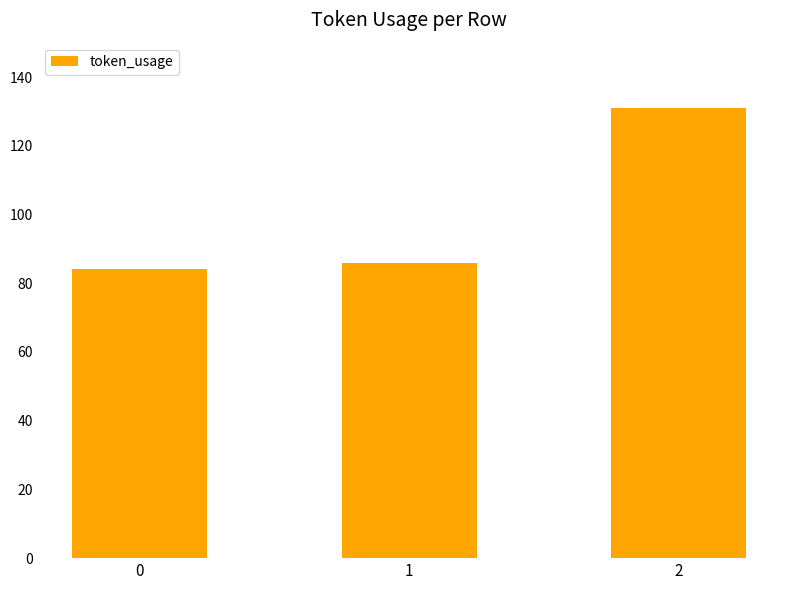

Is it true that the value at 0 is 131?

False